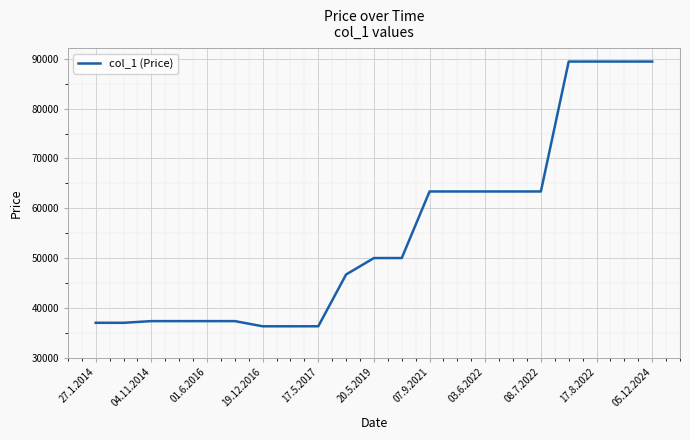

Count the number of categories in the chart.

21